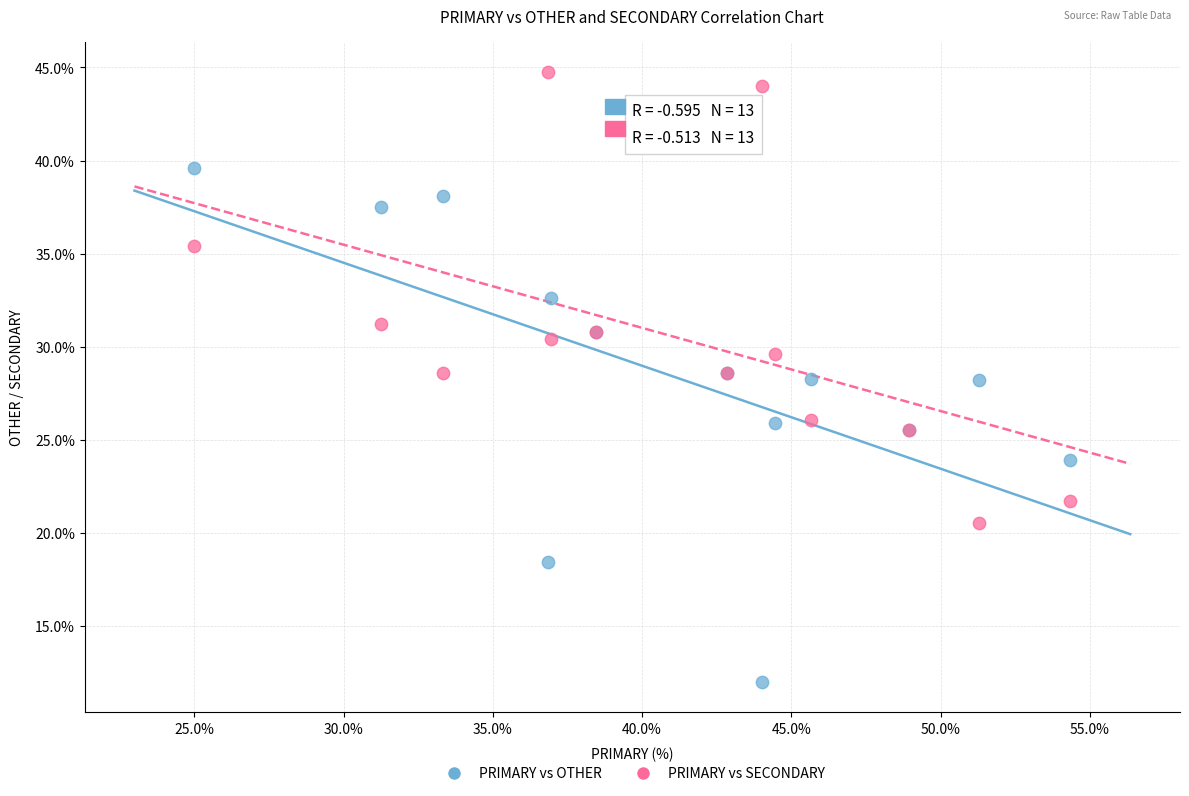

Which series has the widest spread of Y values?

PRIMARY vs OTHER